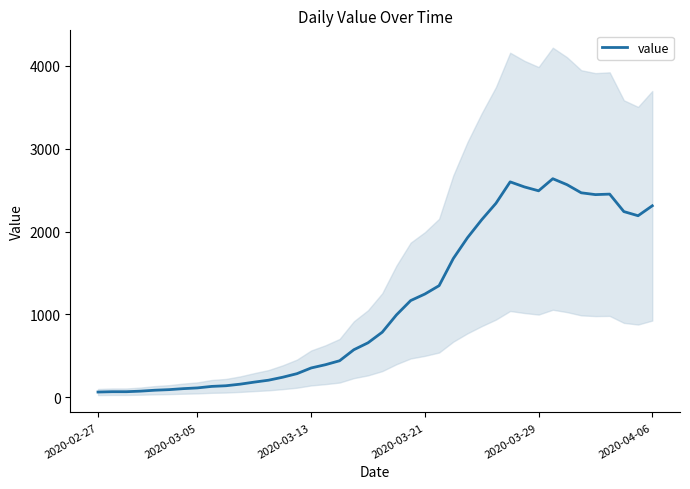

True or false: the data shows 3735 at 34.

False